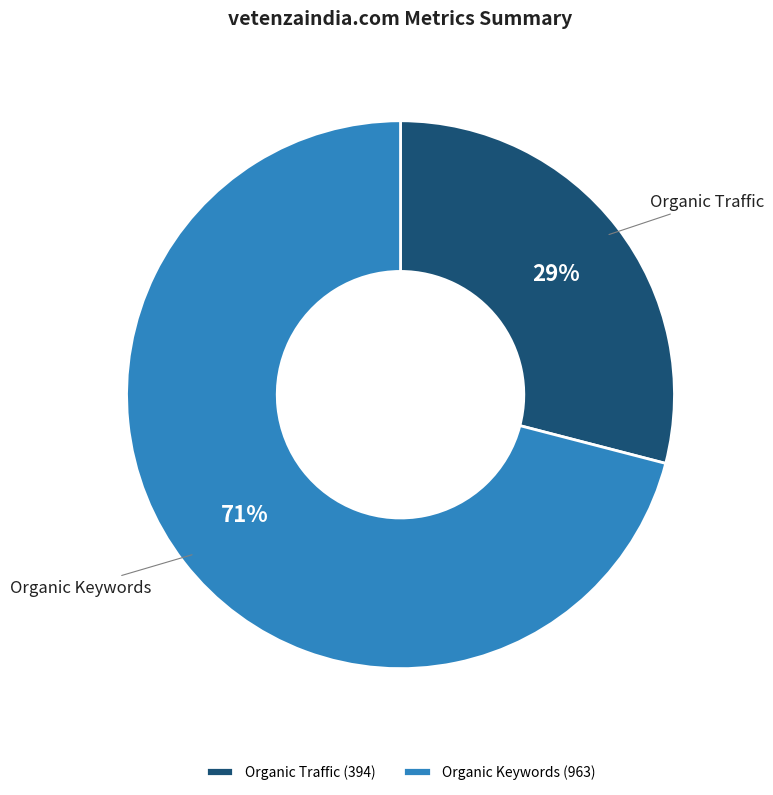

To the nearest percent, what is the combined percentage of Organic Traffic and Organic Keywords?

100%